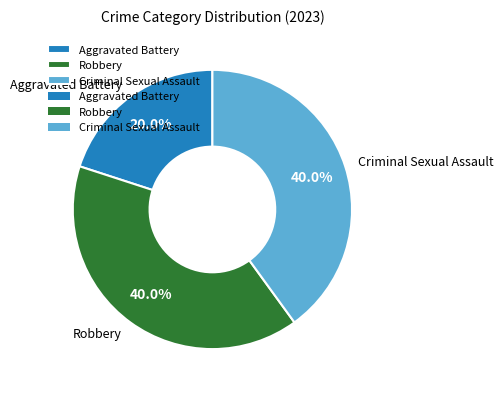

What percentage do Aggravated Battery and Robbery together represent?

60.0%